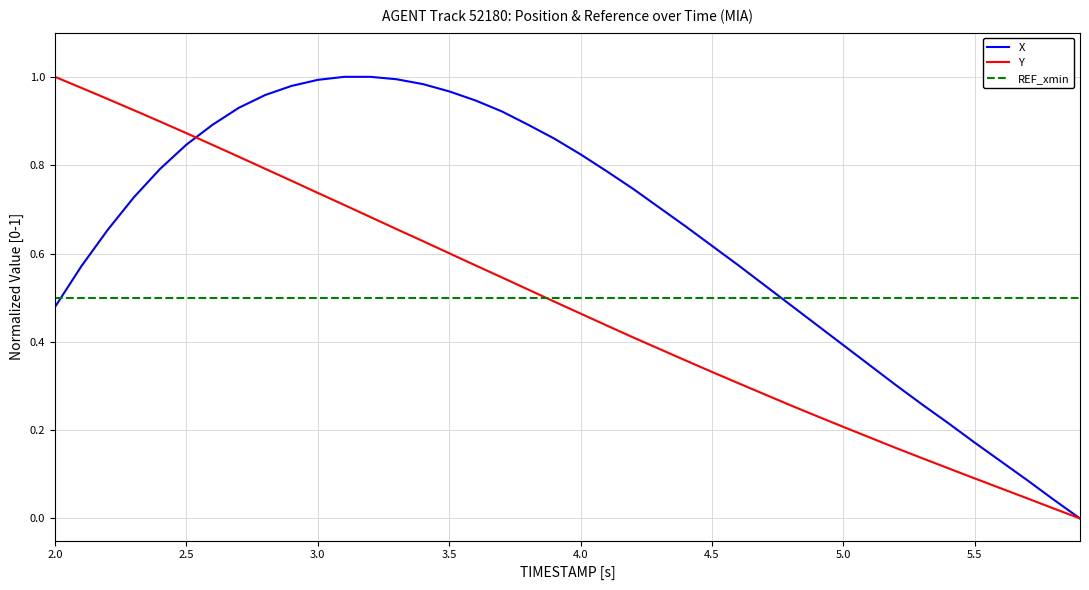

Which series has the largest total across all categories?

X